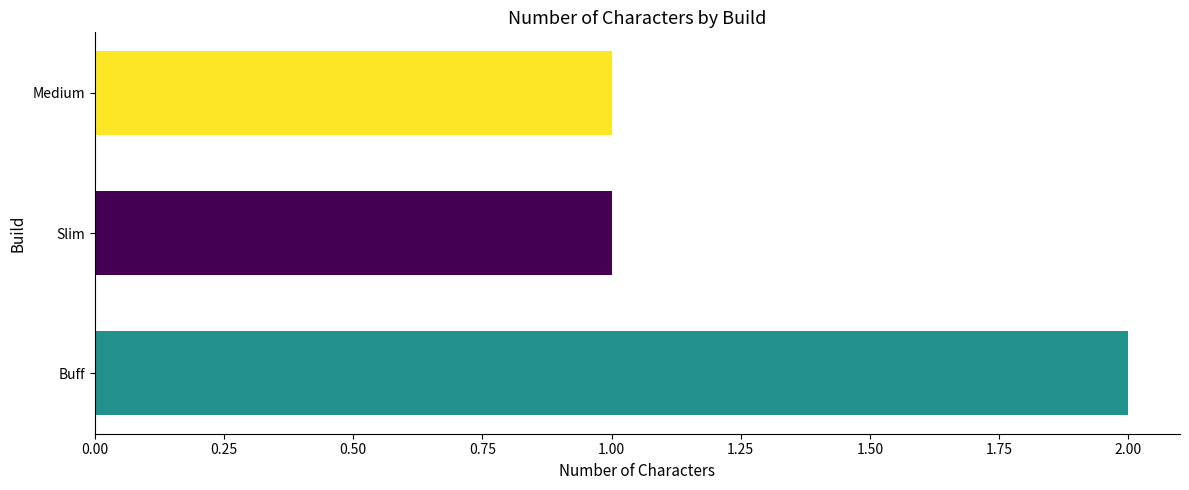

Between Buff and Medium, which is larger?

Buff